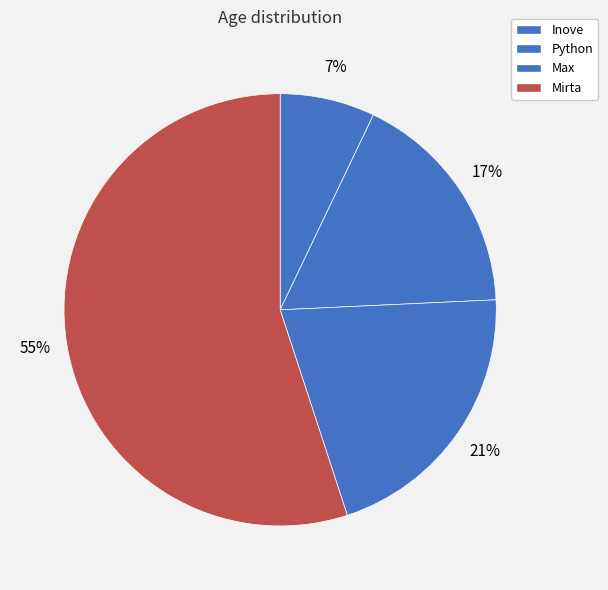

What percentage is the Mirta slice, to the nearest percent?

55%